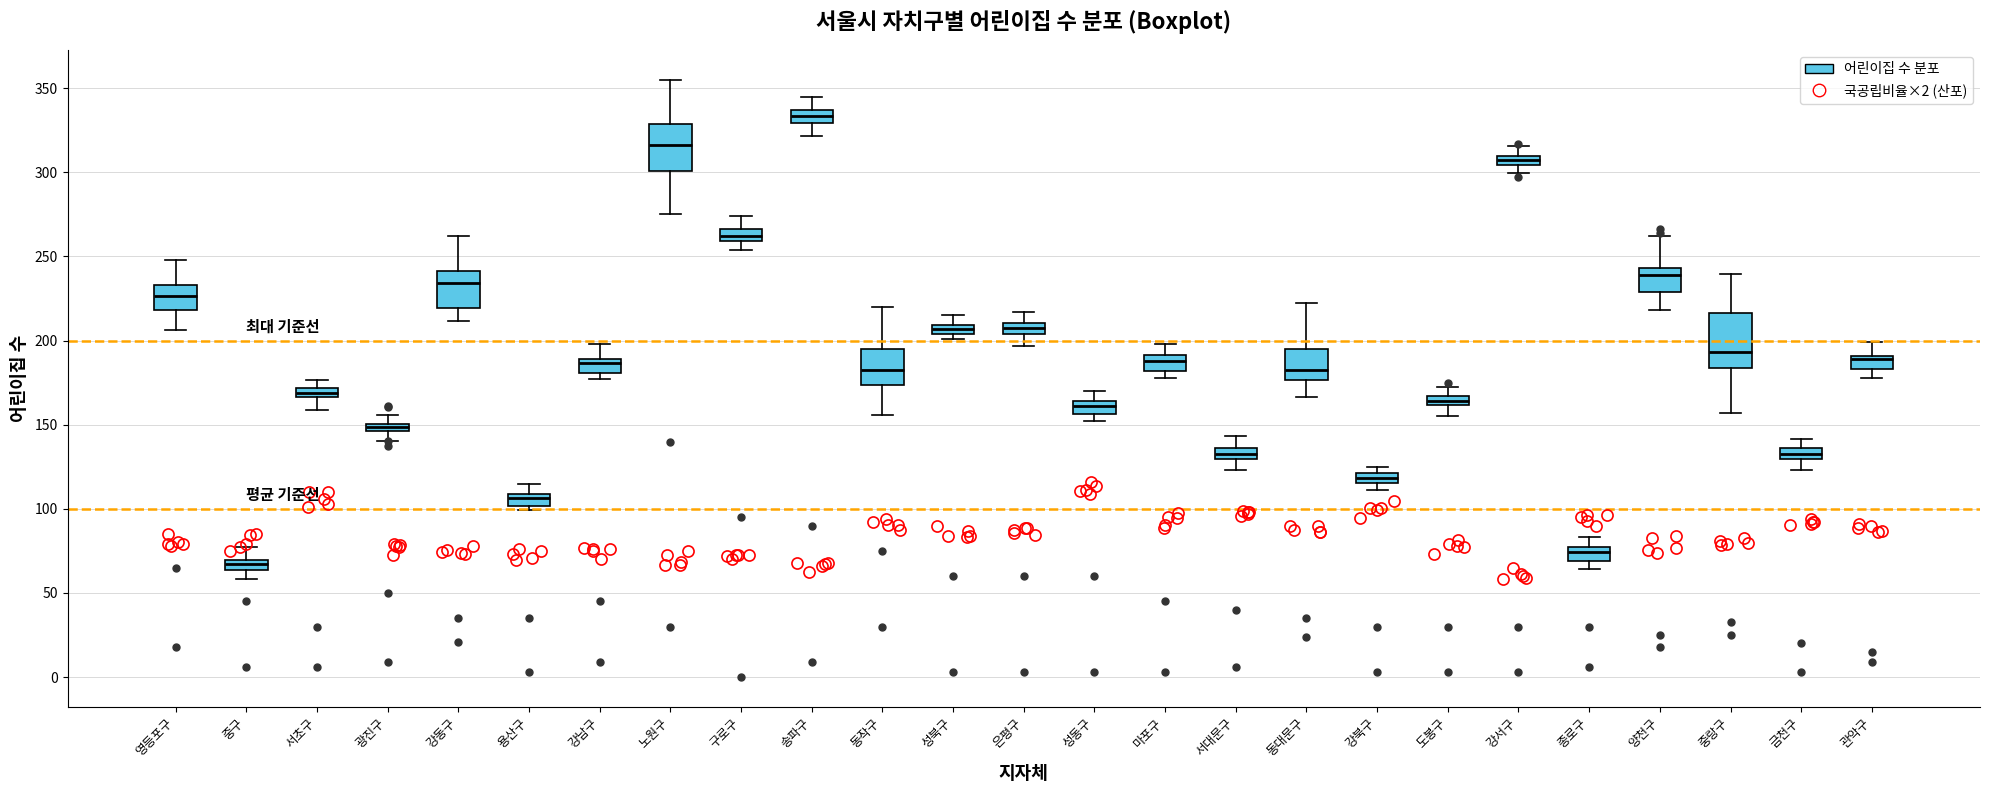

Where is the lower edge of the box for 중구 on the y-axis? The values are not printed on the chart, so give them approximately, as read against the axis.

65